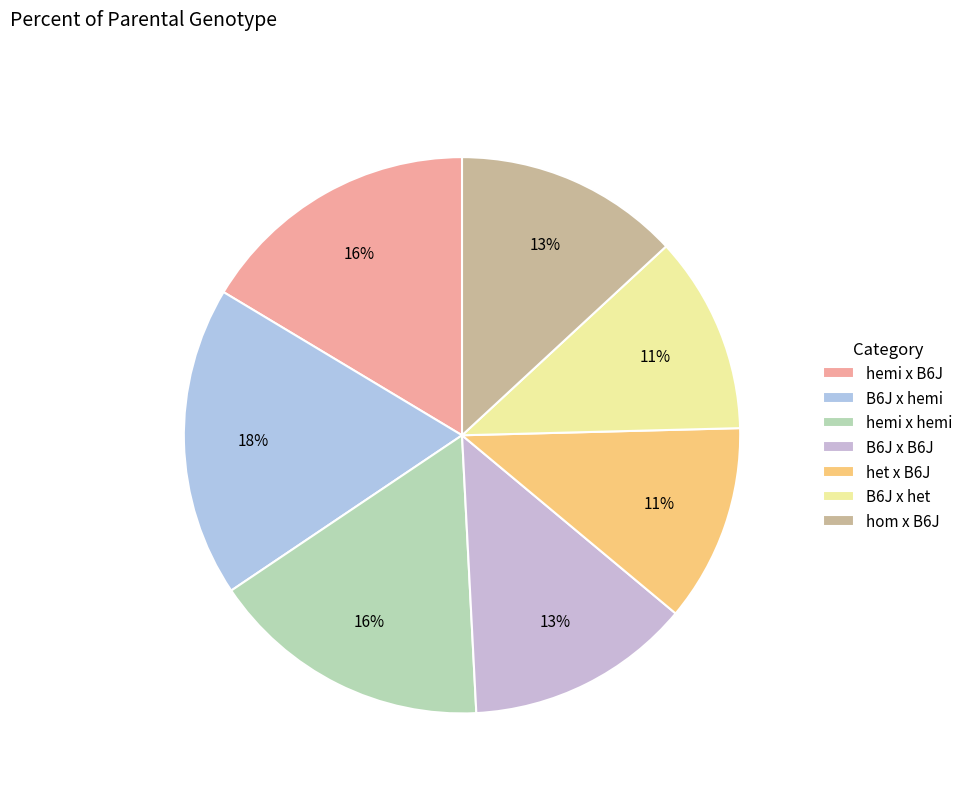

The het x B6J slice represents 11% of the pie. True or false?

True